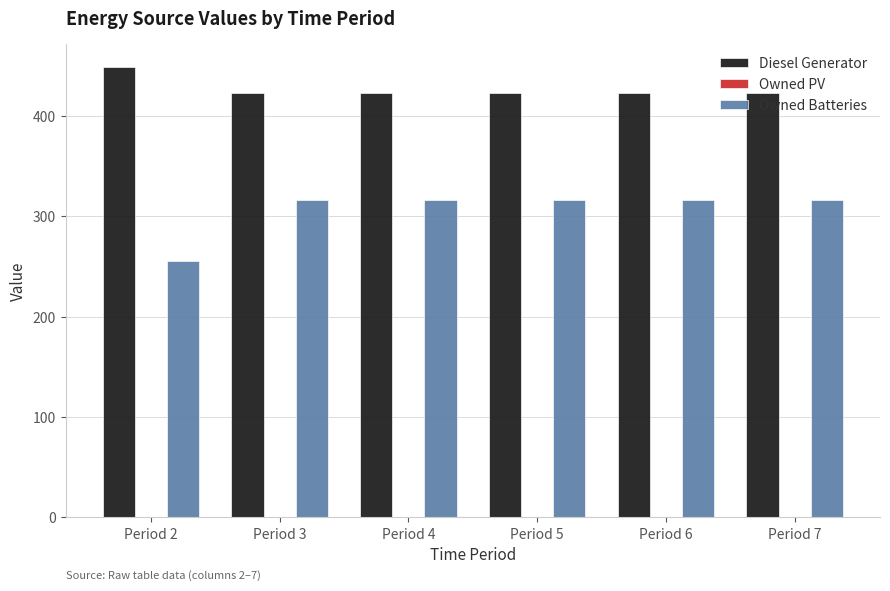

Is the value of Diesel Generator at Period 3 greater than the value of Owned Batteries at Period 6?

Yes